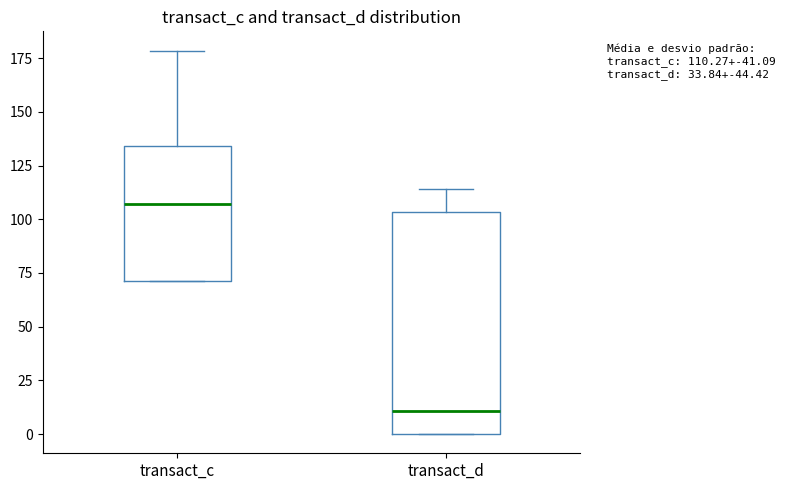

Which box's median line is the highest?

transact_c